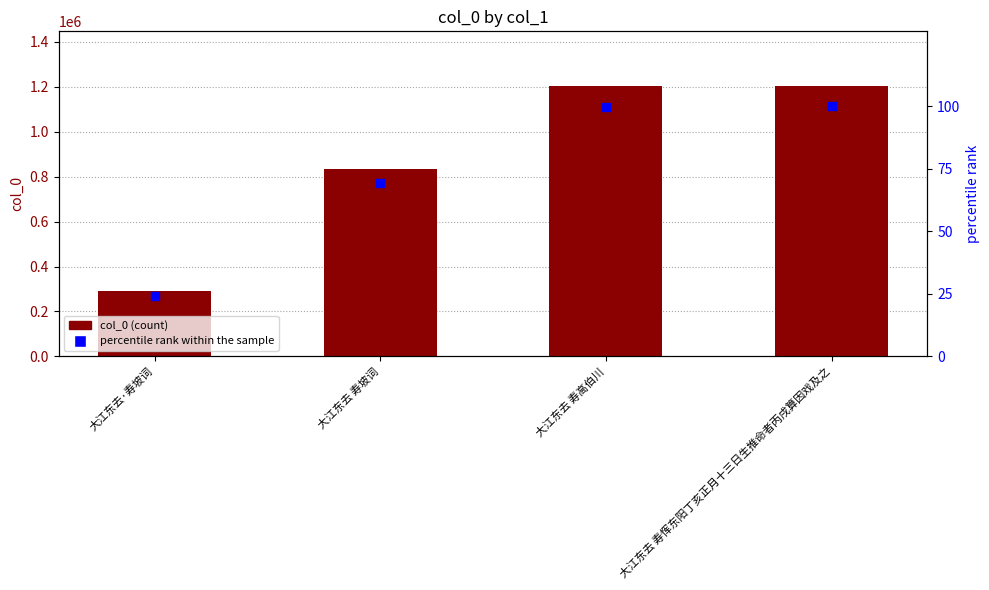

At which category is the sum across all series the highest?

大江东去 寿恽东阳丁亥正月十三日生推命者丙戌算因戏及之